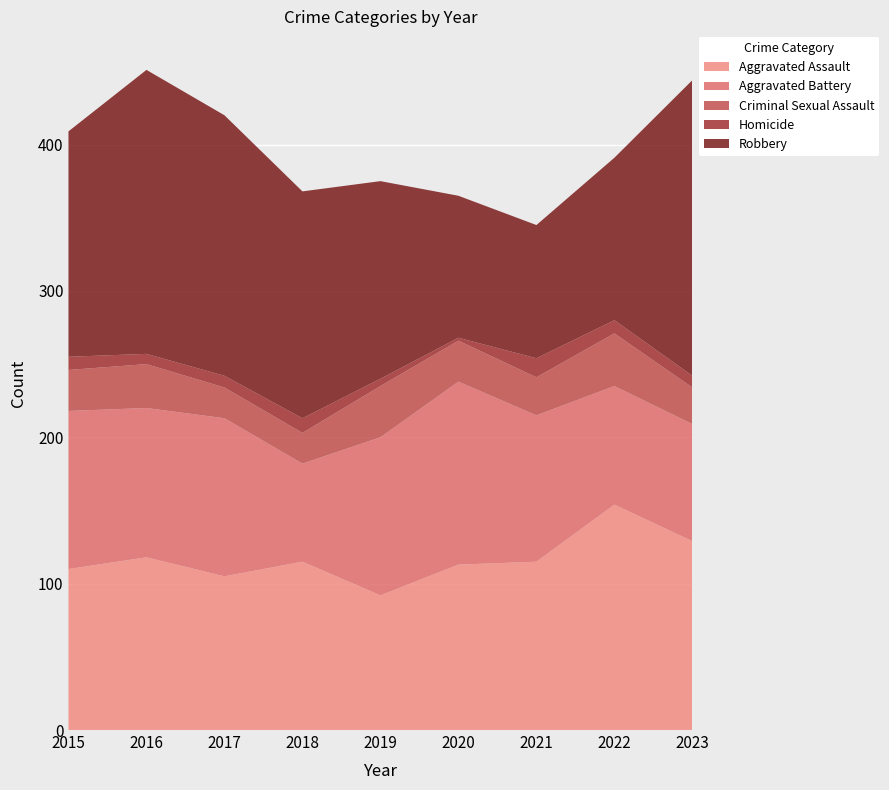

Reading left to right, transcribe all the data shown in this chart.

Aggravated Assault: 2015=110	2016=118	2017=105	2018=115	2019=92	2020=113	2021=115	2022=154	2023=129
Aggravated Battery: 2015=108	2016=102	2017=108	2018=67	2019=108	2020=125	2021=100	2022=81	2023=80
Criminal Sexual Assault: 2015=28	2016=30	2017=21	2018=21	2019=35	2020=28	2021=26	2022=36	2023=25
Homicide: 2015=9	2016=7	2017=8	2018=10	2019=5	2020=2	2021=13	2022=9	2023=8
Robbery: 2015=154	2016=194	2017=178	2018=155	2019=135	2020=97	2021=91	2022=111	2023=202